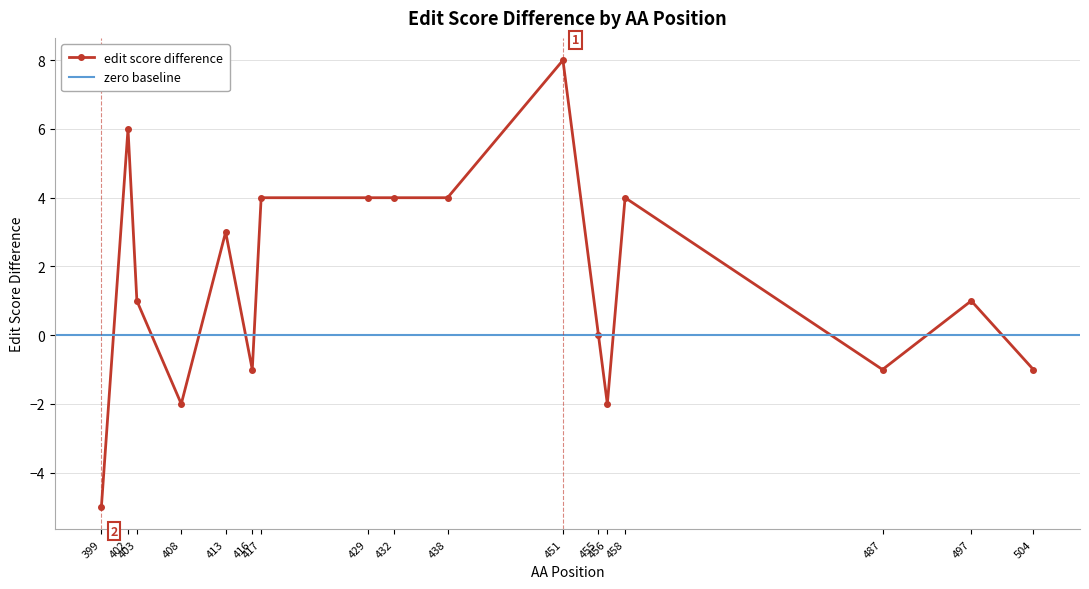

At which label is the value closest to 1?

403